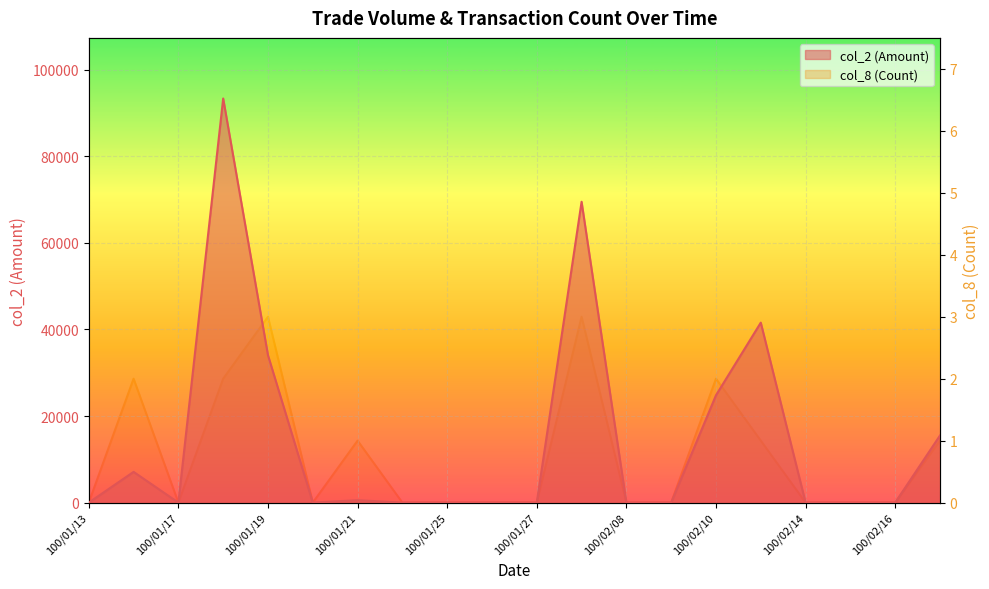

At how many categories does at least one series exceed 62498?

2